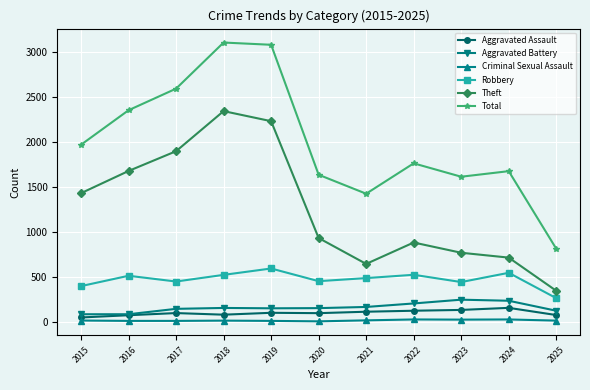

What is the difference between the Aggravated Assault values at 2020 and 2019?

4